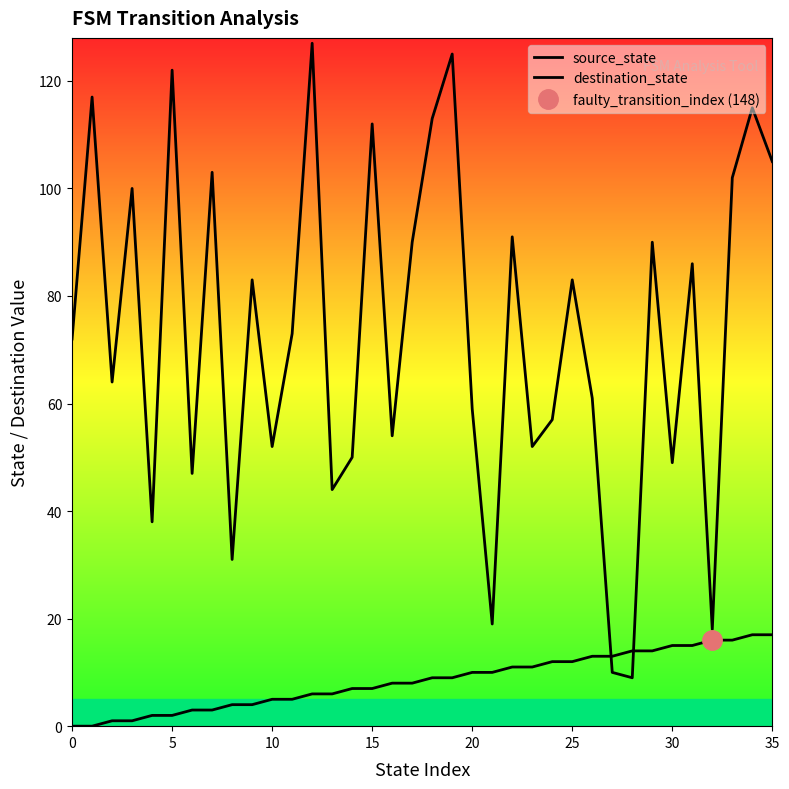

What is the maximum value shown in the chart?

127